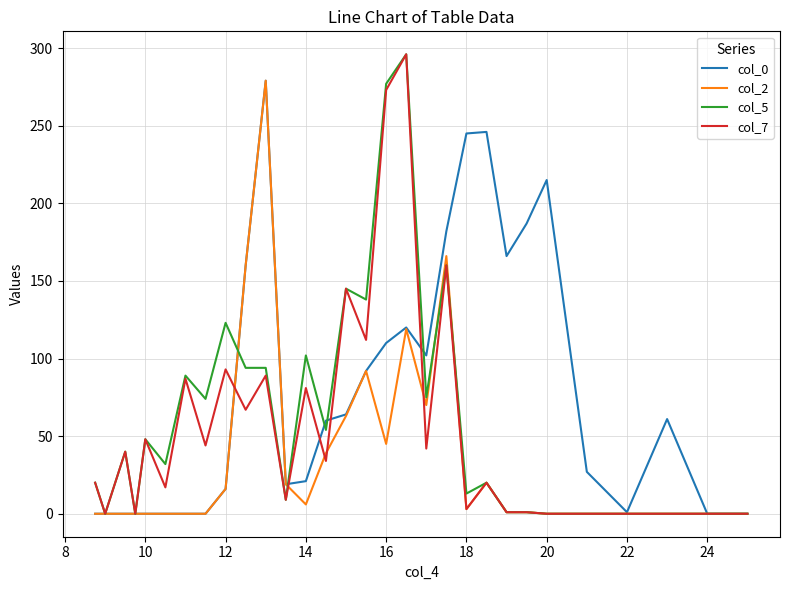

Which series has the largest total across all categories?

col_0